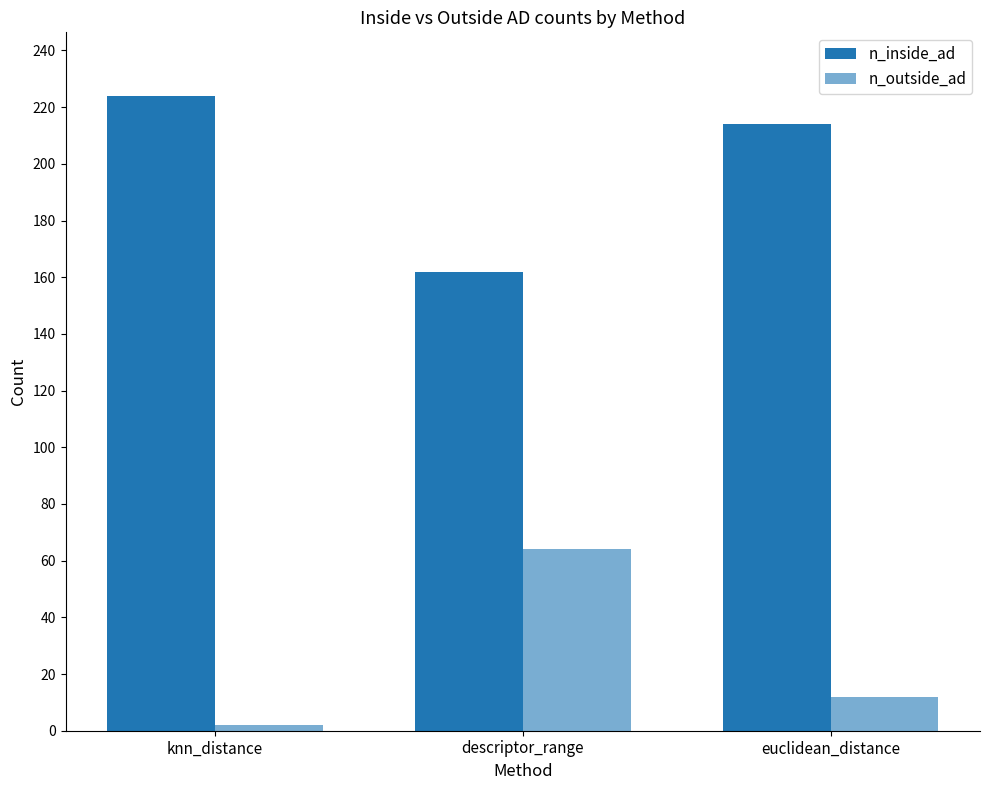

Reading left to right, extract all data points from this chart.

n_inside_ad: knn_distance=224	descriptor_range=162	euclidean_distance=214
n_outside_ad: knn_distance=2	descriptor_range=64	euclidean_distance=12